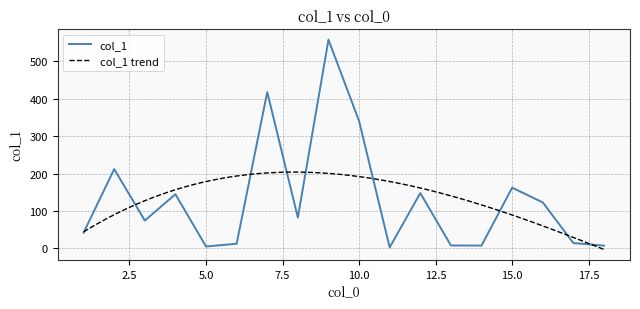

List the labels in order of value, largest first.

9, 7, 10, 2, 15, 12, 4, 16, 8, 3, 1, 17, 6, 13, 14, 18, 5, 11